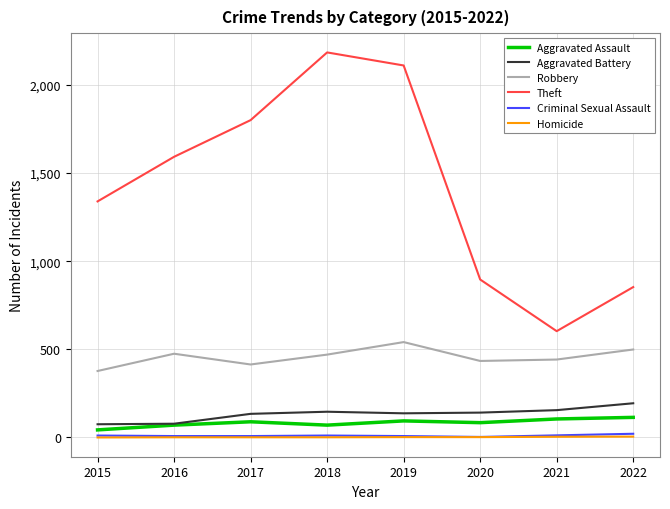

What is the difference between the maximum and minimum values in the Aggravated Battery series?

119